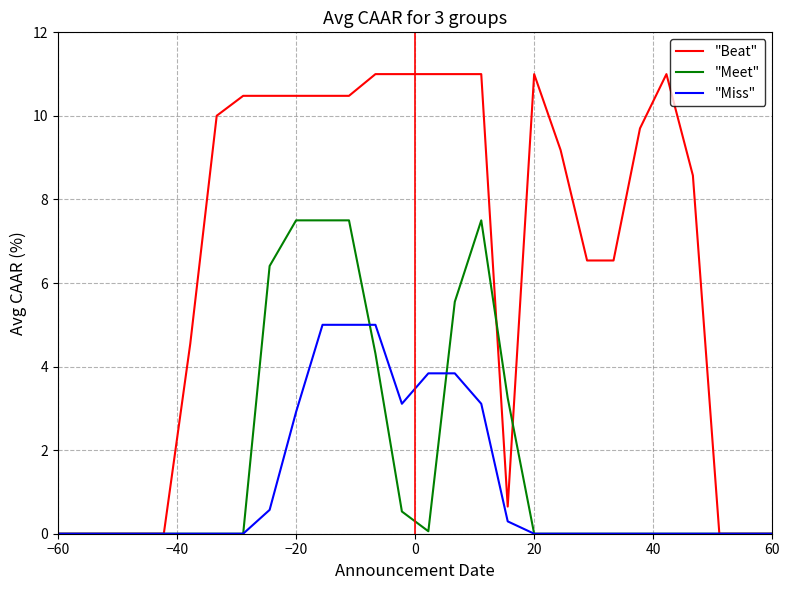

Which series has the largest total across all categories?

"Beat"